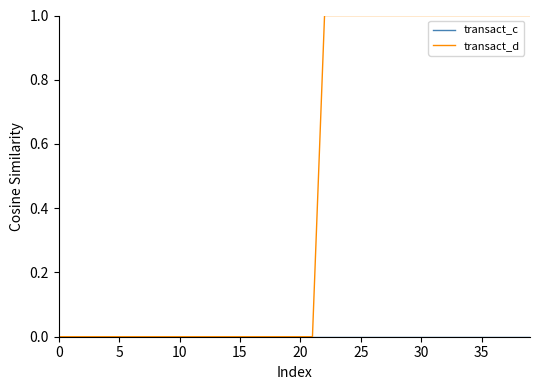

Which series has the largest range (max minus min)?

transact_d